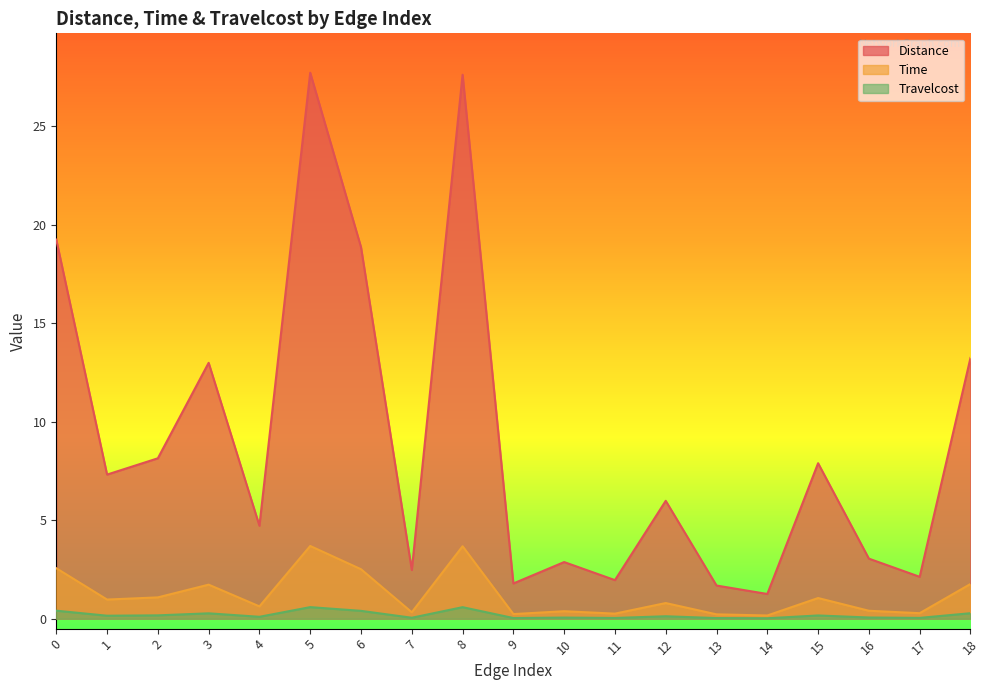

At which label is Time closest to 1?

1